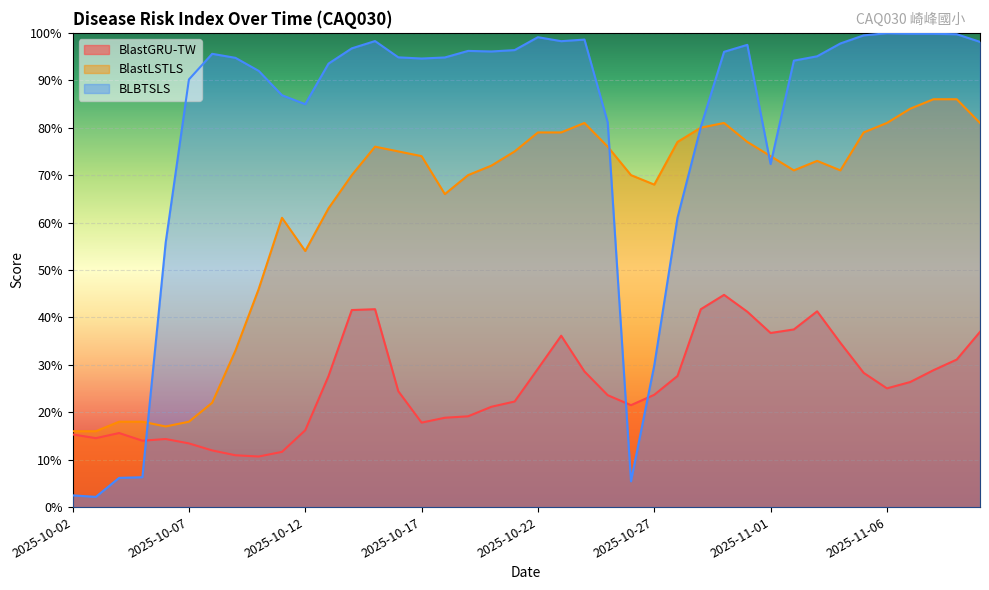

What is the difference between the maximum and minimum values in the BlastGRU-TW series?

0.3